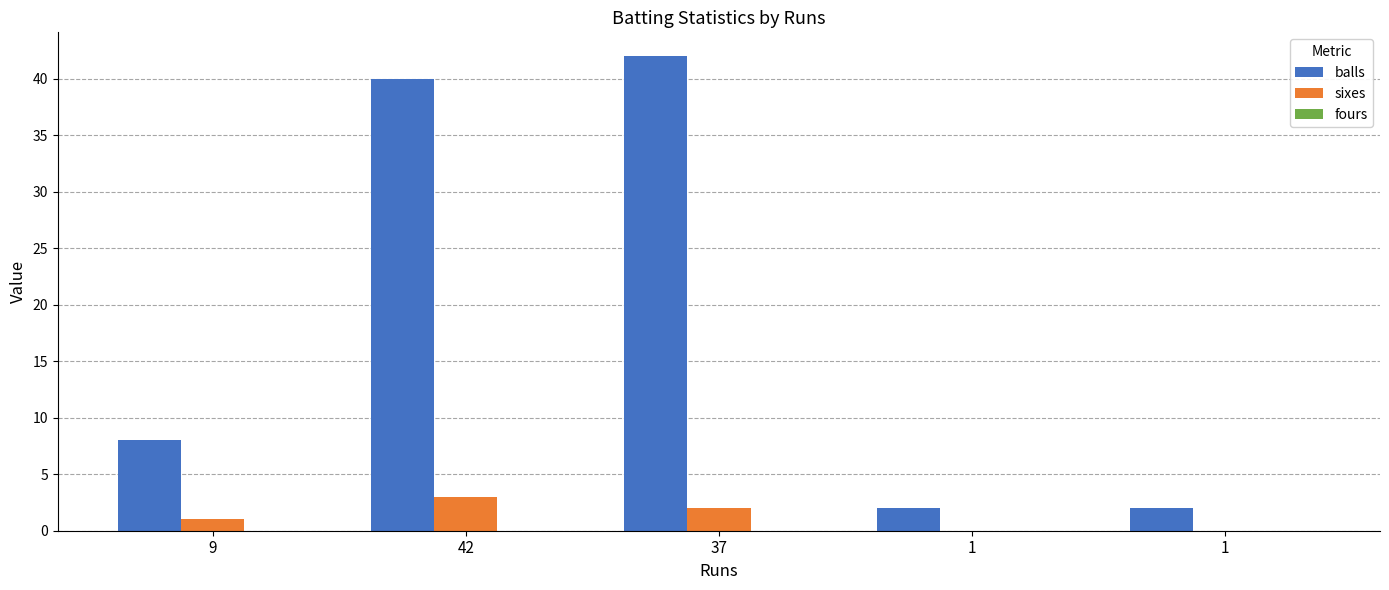

Are the bars horizontal?

No